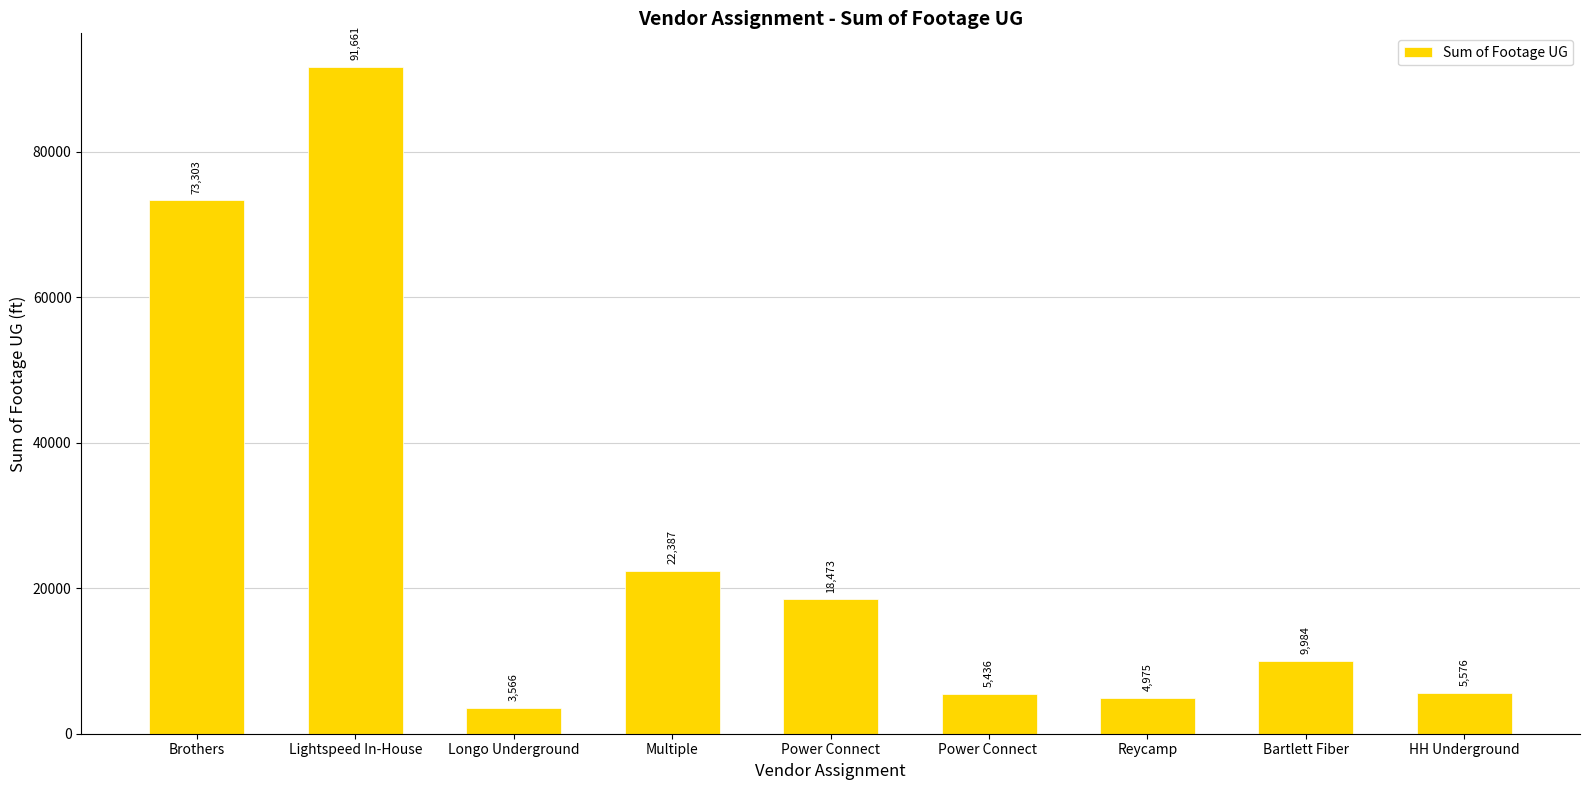

What is the minimum value shown in the chart?

3566